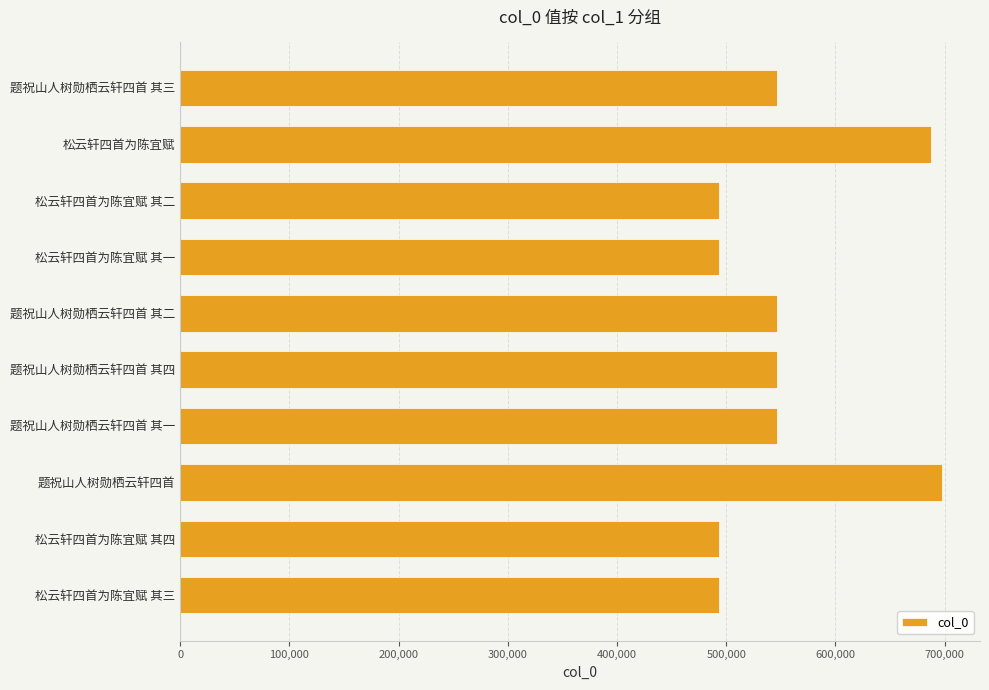

Which label corresponds to the largest value in the chart?

题祝山人树勋栖云轩四首